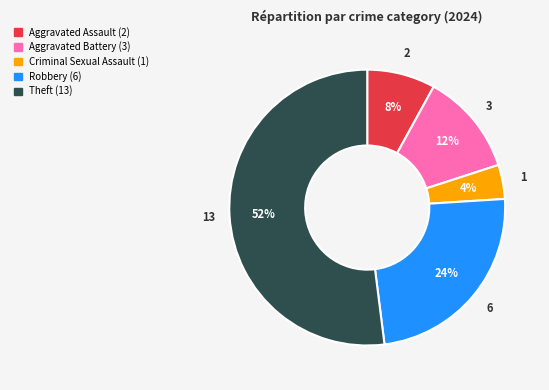

Is there any slice that represents more than half of the pie?

Yes